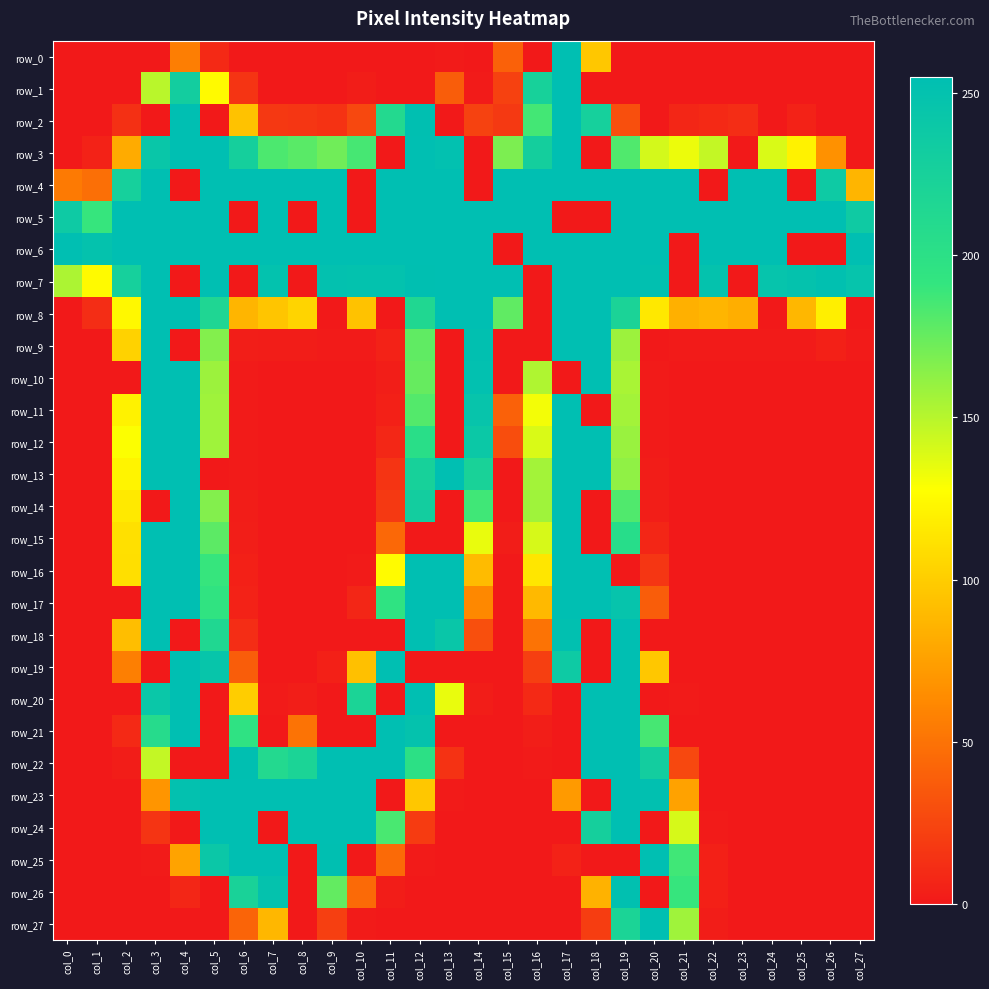

True or false: row_20 has a value of -123 at col_26.

False